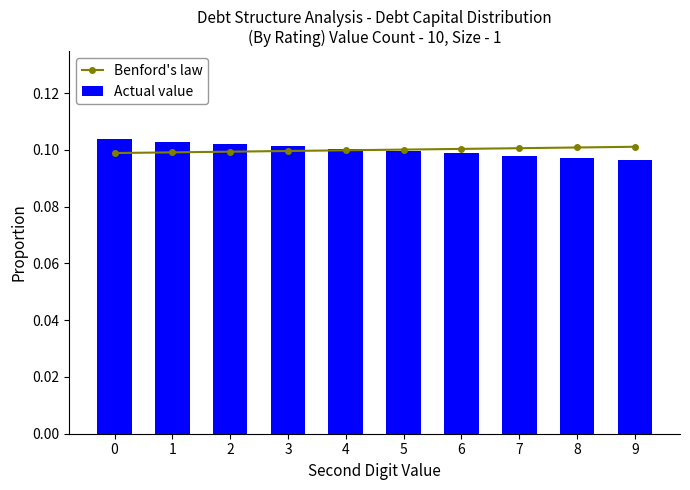

Count the Actual value values in the range 0 to 1.

10